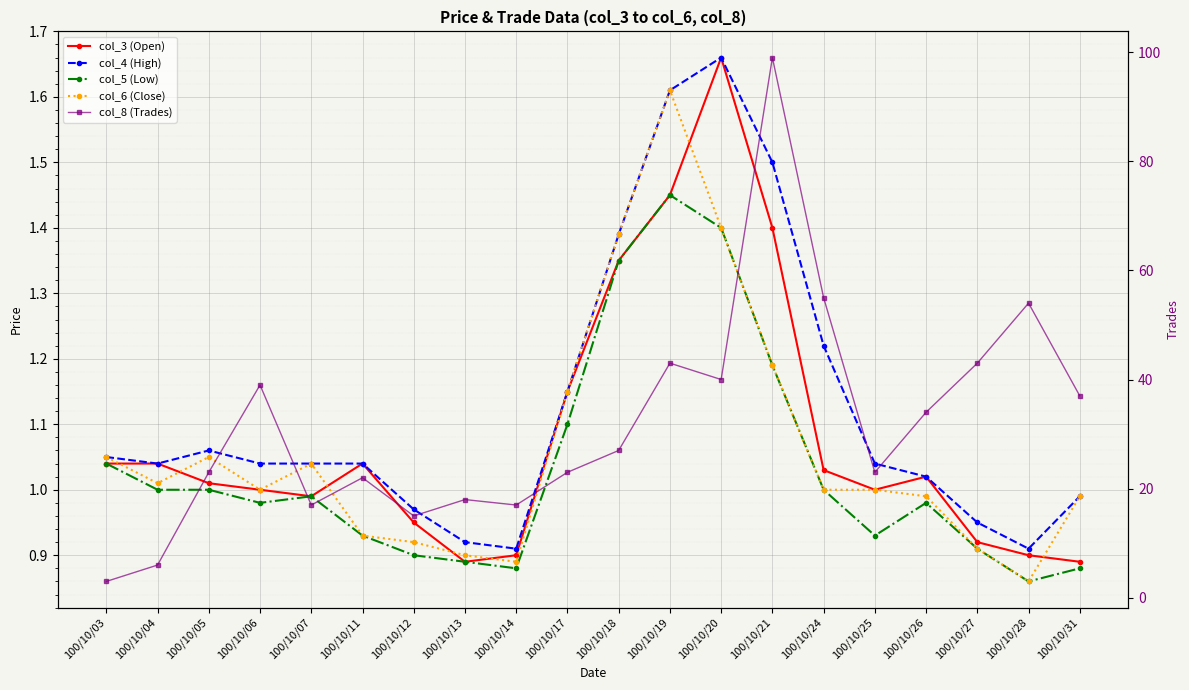

At how many categories does at least one series exceed 98?

1